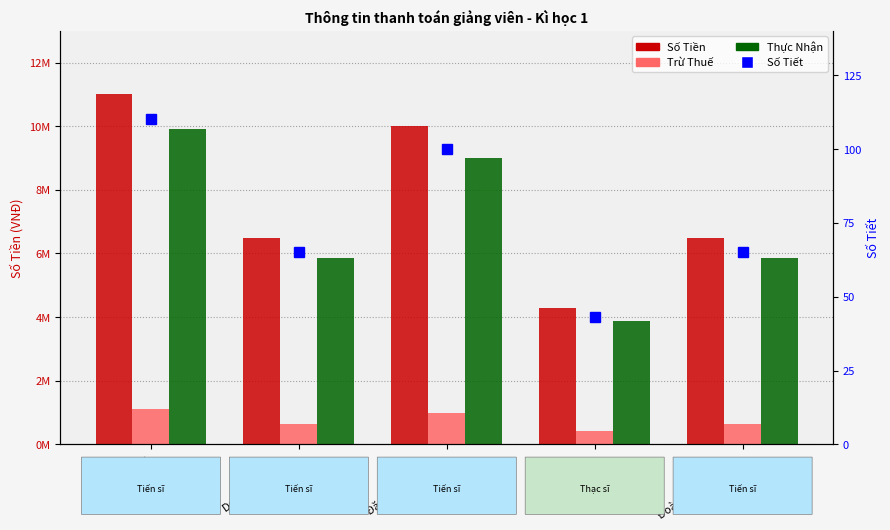

At how many categories does at least one series exceed 10915744?

1